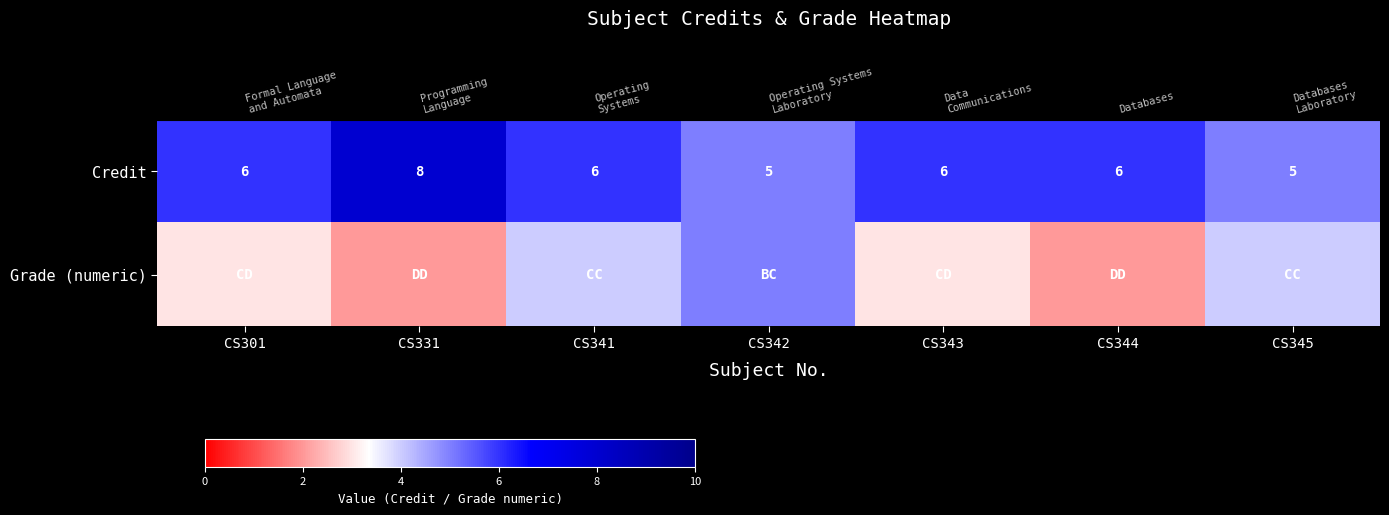

How many categories are shown in the chart?

7